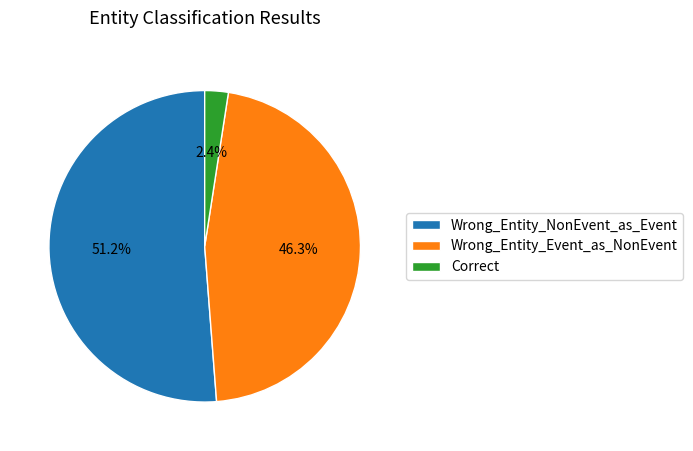

To the nearest percent, what portion does Correct represent?

2%